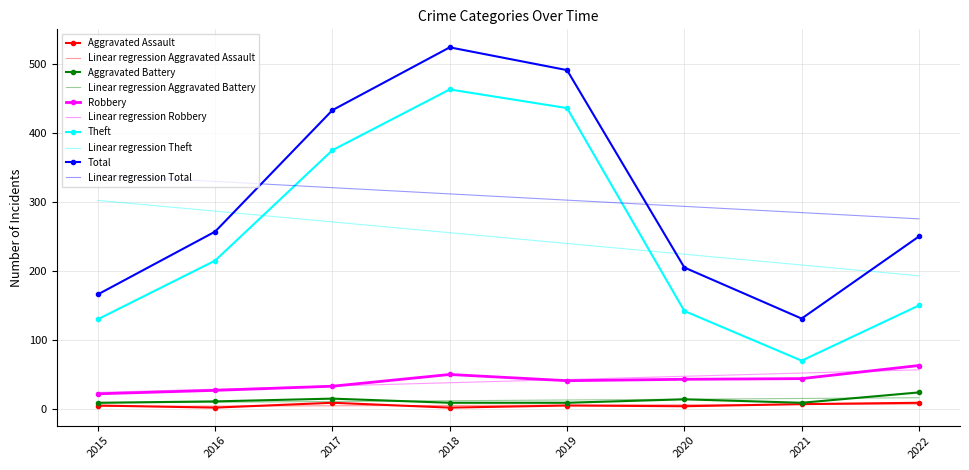

What is the maximum value shown in the chart?

524.0